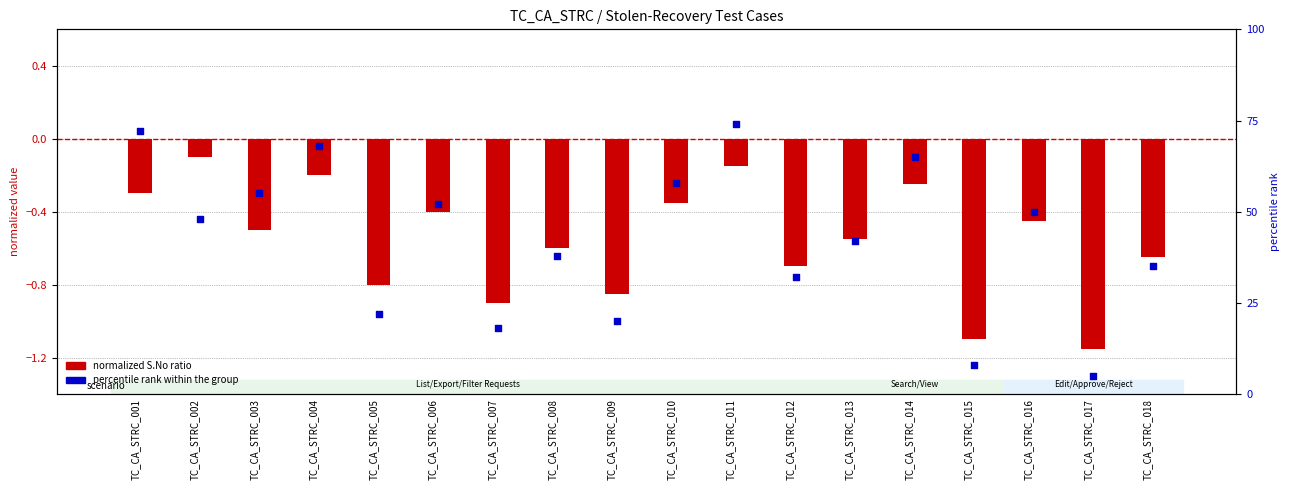

Which series reaches the minimum Y coordinate?

normalized S.No ratio